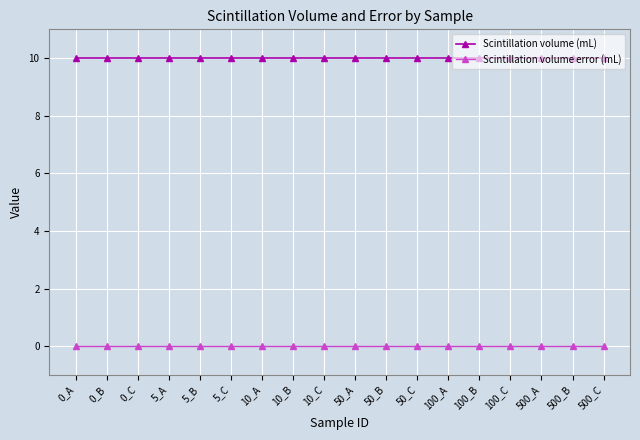

What is the maximum value shown in the chart?

10.0